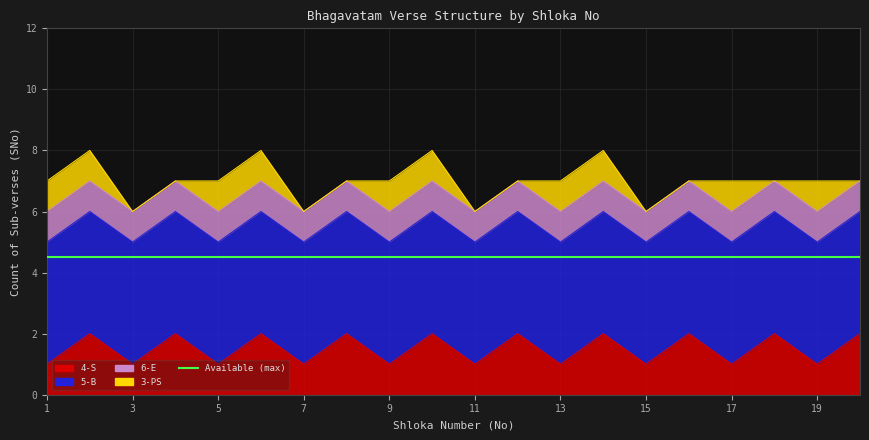

What is the value of the 6-E point at the 19th from the left?

1